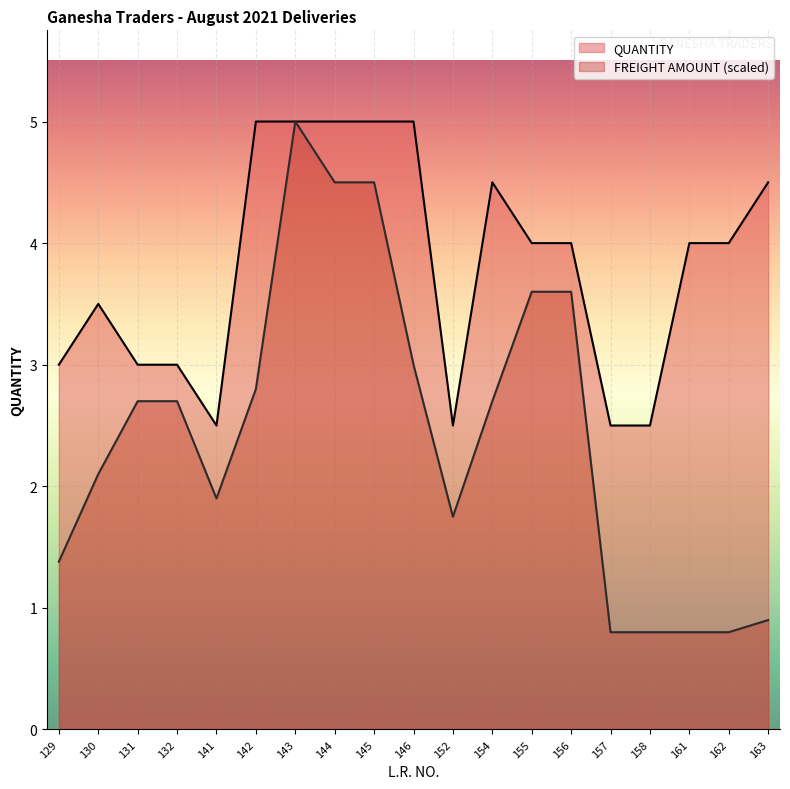

What is the value of the FREIGHT AMOUNT point at the 16th from the left?

0.8